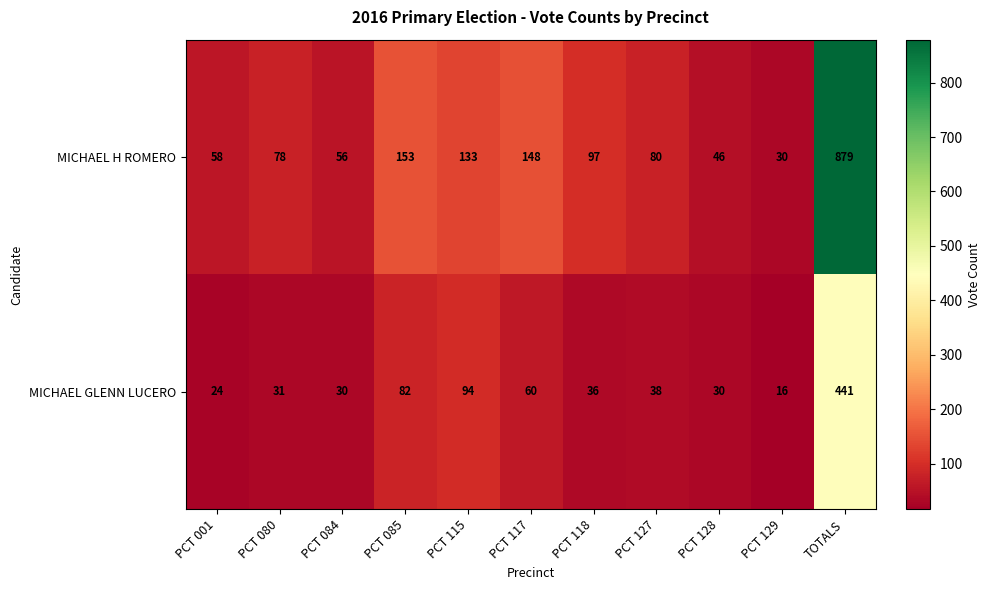

What is the average value of the MICHAEL H ROMERO series?

160